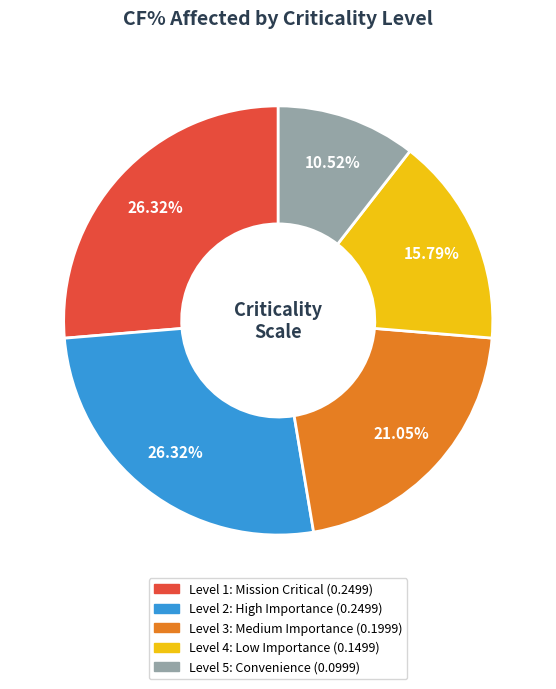

To the nearest percent, what is the difference between the largest and smallest slice percentages?

16%